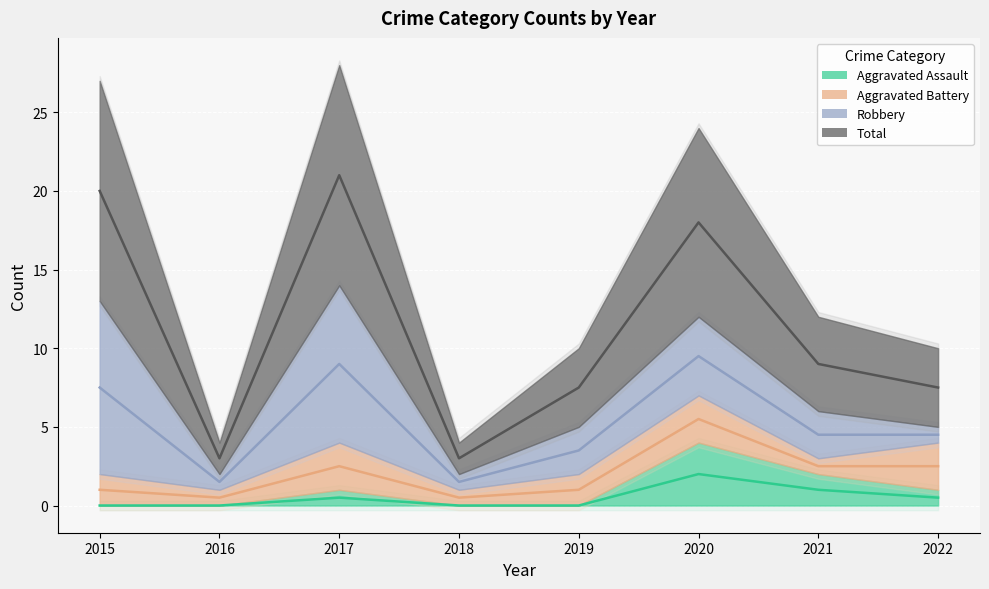

At which category is the sum across all series the highest?

2017